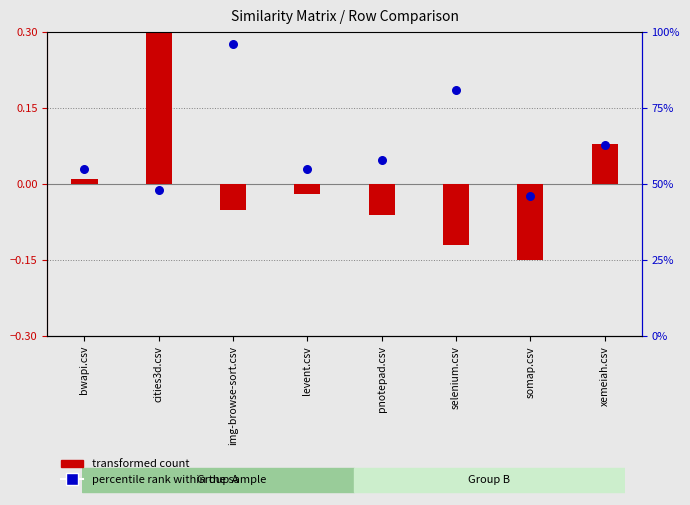

At how many categories does at least one series exceed 0?

8